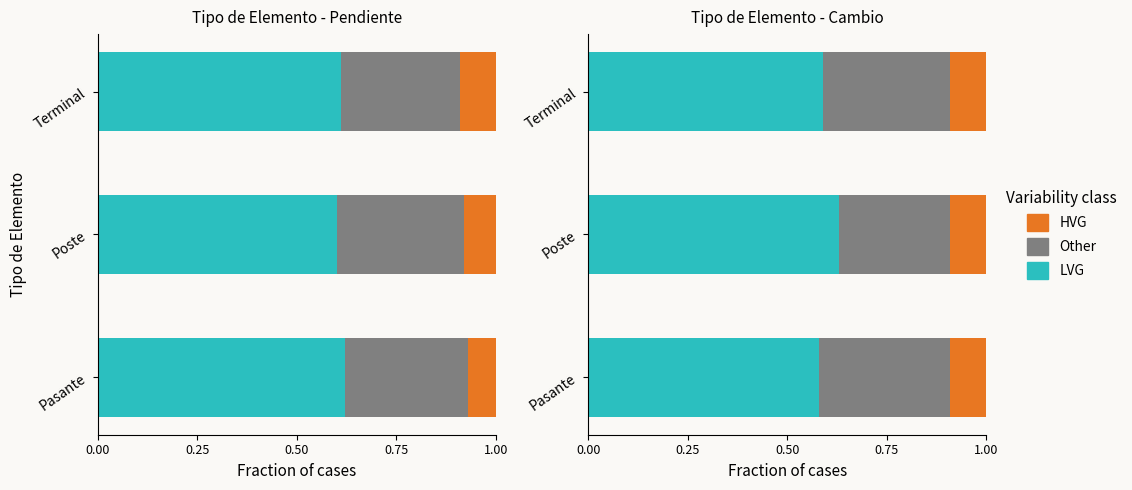

Count the number of data series in this chart.

3